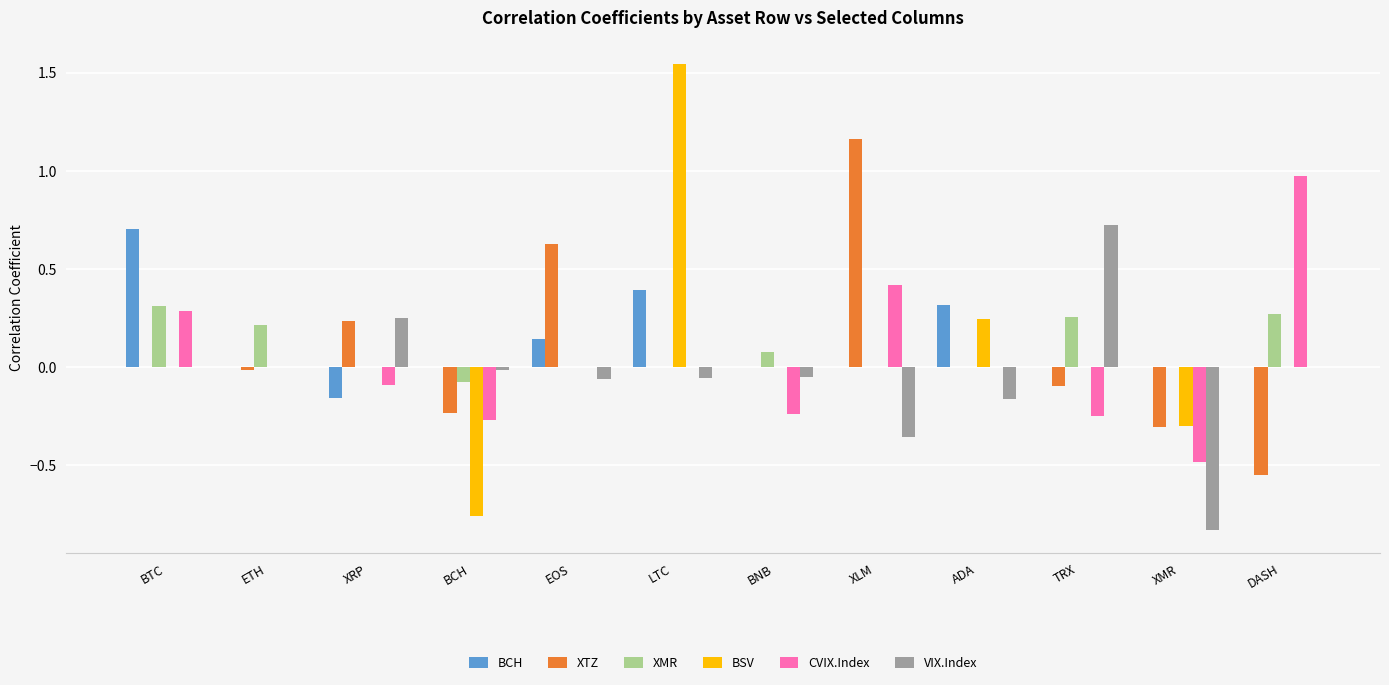

Which series has the largest range (max minus min)?

BSV